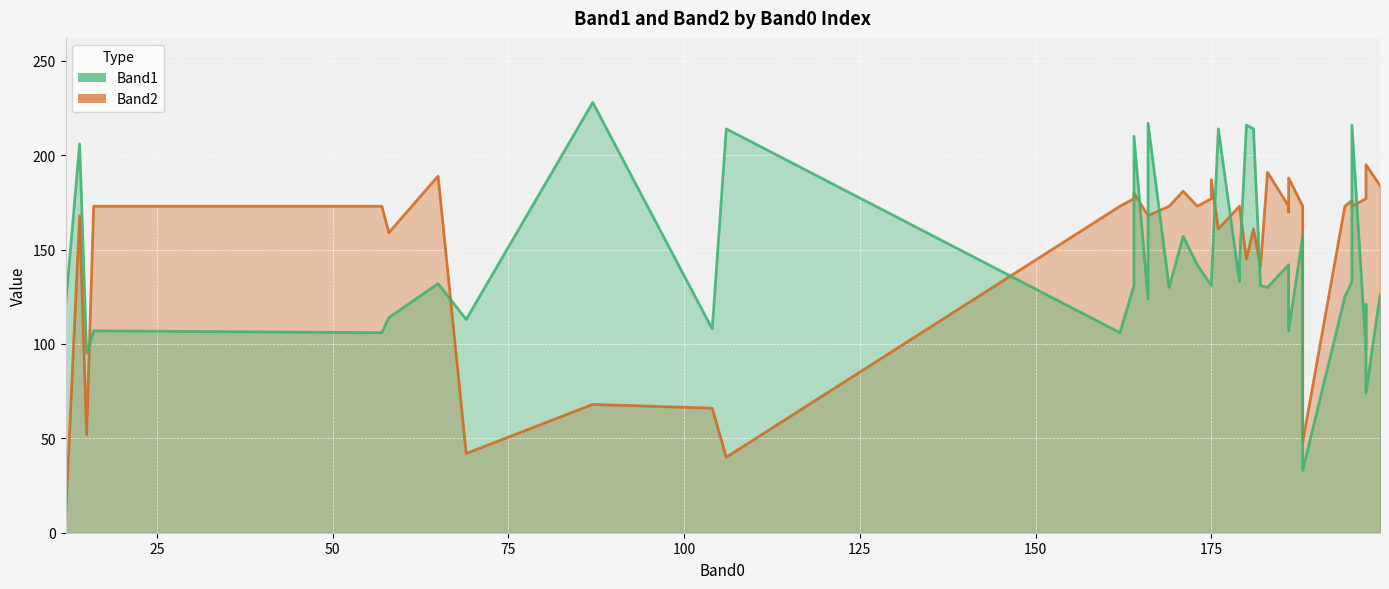

Does the chart display data point markers on the line(s)?

No